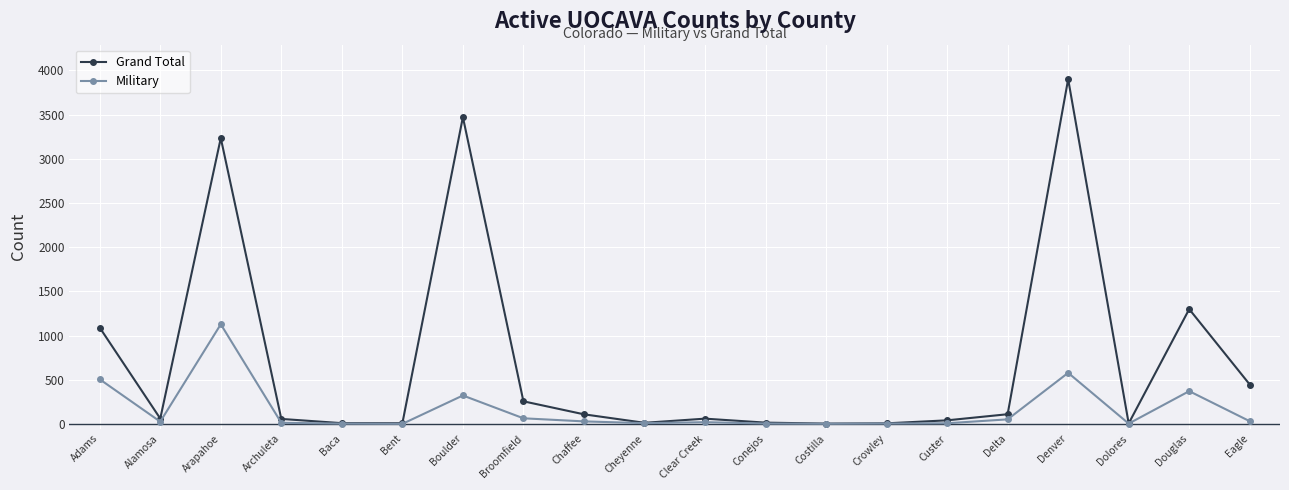

Which label corresponds to the largest value in the chart?

Denver